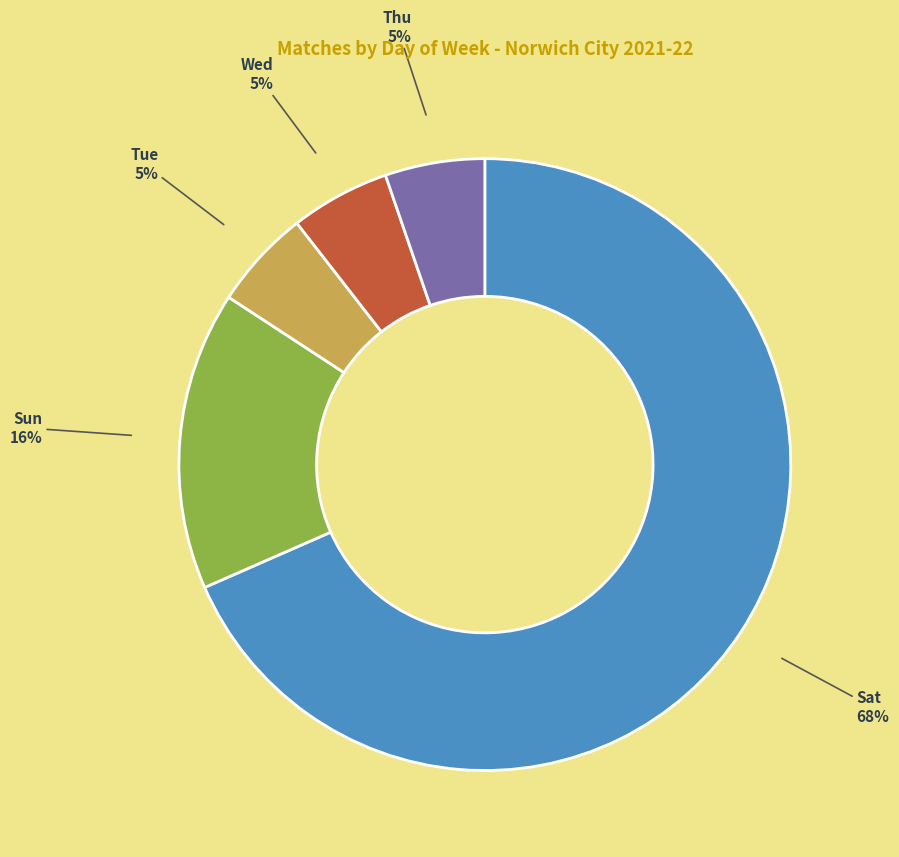

Is there any slice that represents more than half of the pie?

Yes